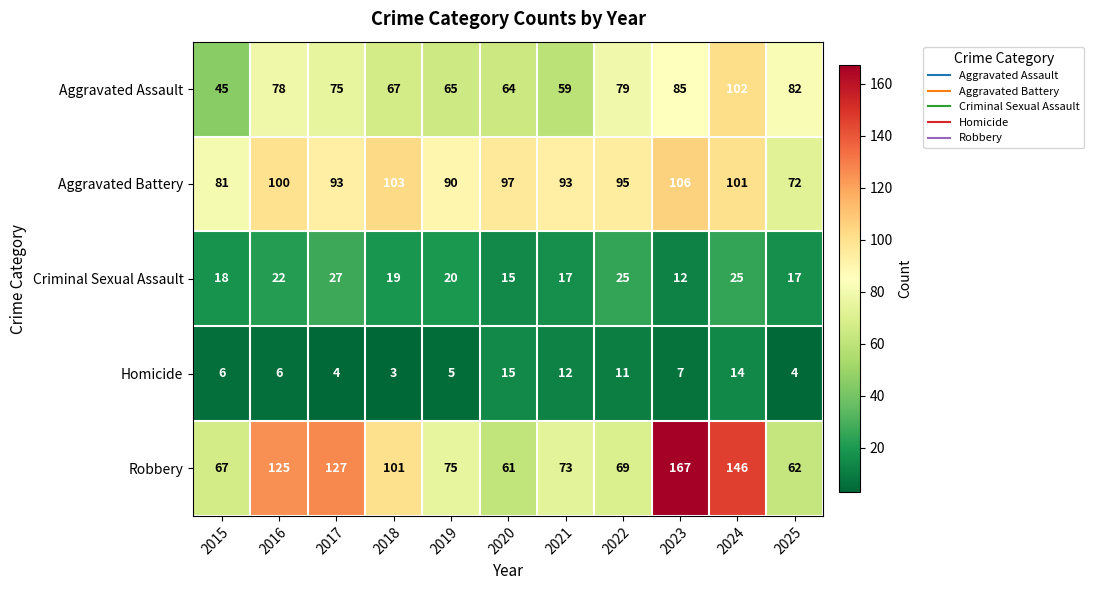

Which category has the highest value in the Aggravated Assault series?

2024